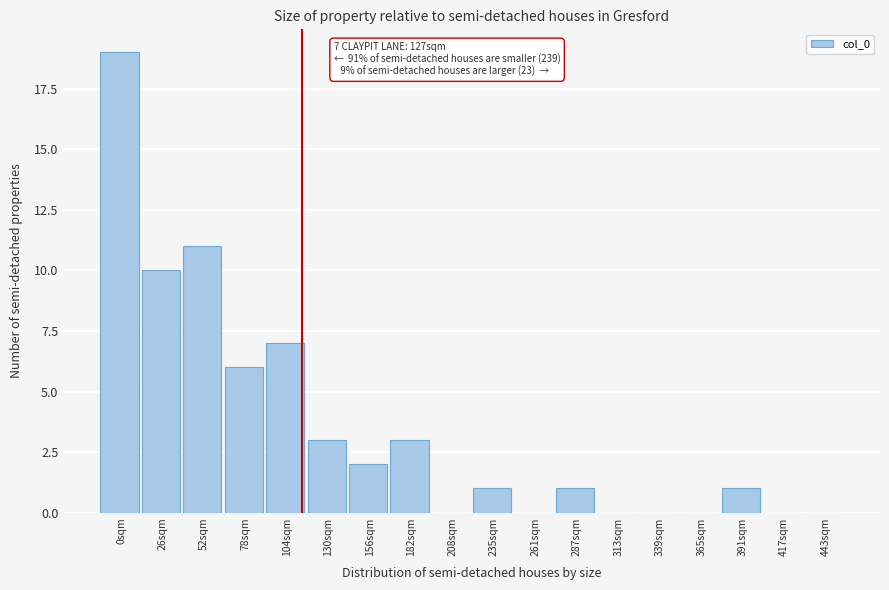

Reading left to right, what are all the values shown in this chart?

0sqm=19	26sqm=10	52sqm=11	78sqm=6	104sqm=7	130sqm=3	156sqm=2	182sqm=3	208sqm=0	235sqm=1	261sqm=0	287sqm=1	313sqm=0	339sqm=0	365sqm=0	391sqm=1	417sqm=0	443sqm=0